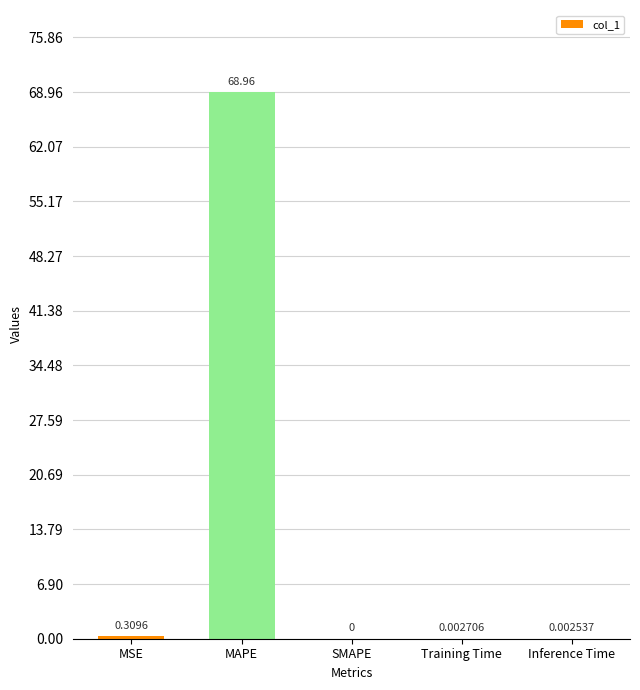

Between SMAPE and MAPE, which is larger?

MAPE